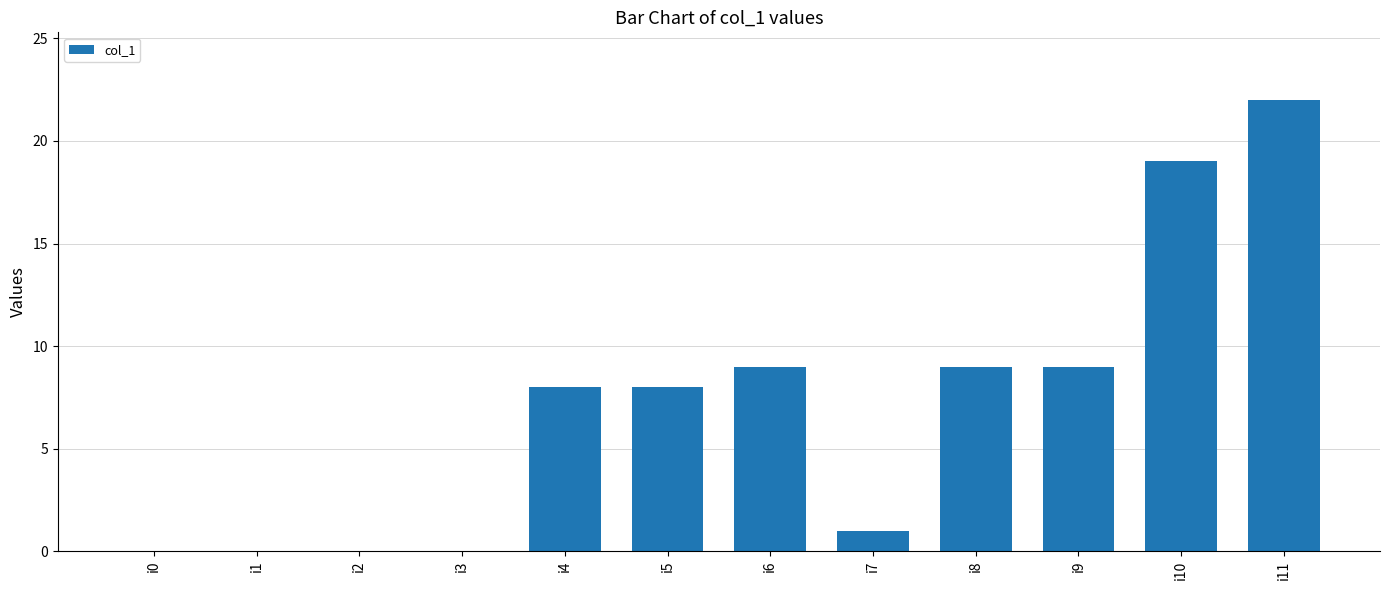

Reading left to right, list all the values displayed in this chart.

0	0	0	0	8	8	9	1	9	9	19	22